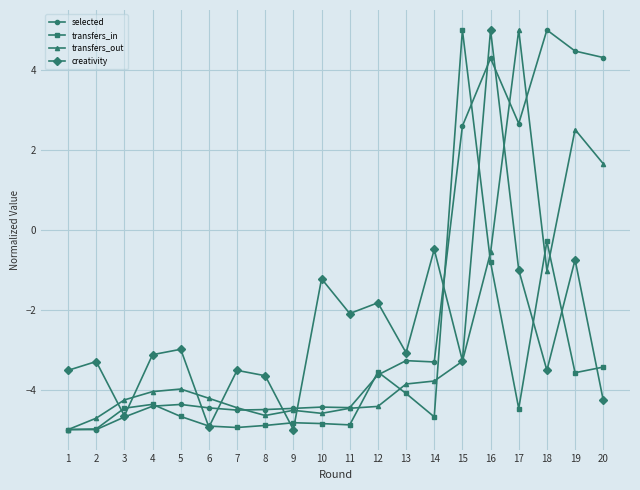

Rank the series by their average value, from highest to lowest.

selected, creativity, transfers_out, transfers_in